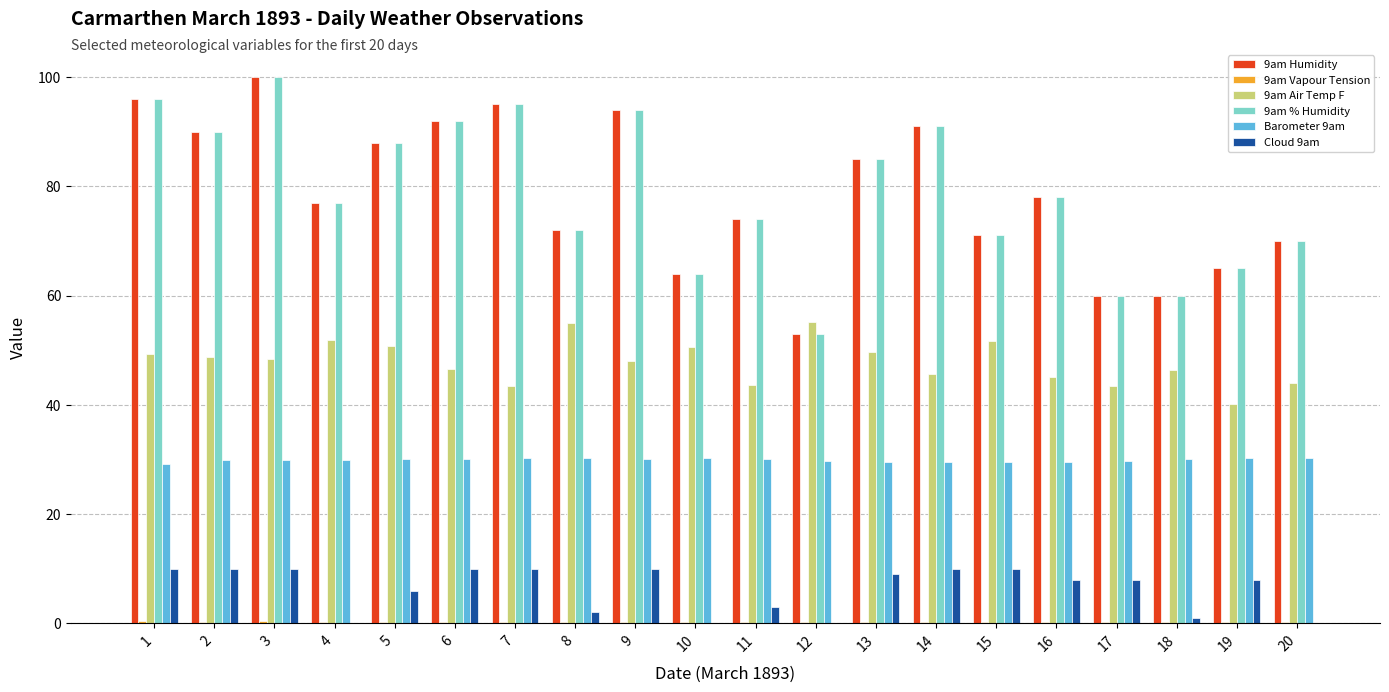

What is the sum of all Barometer 9am values?

597.9